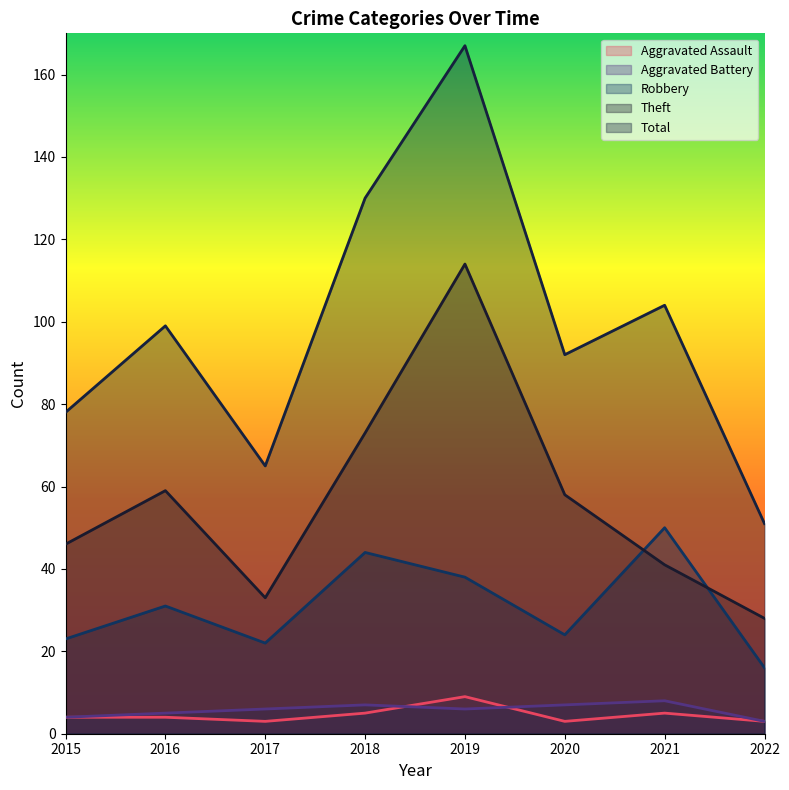

Which series has the largest total across all categories?

Total